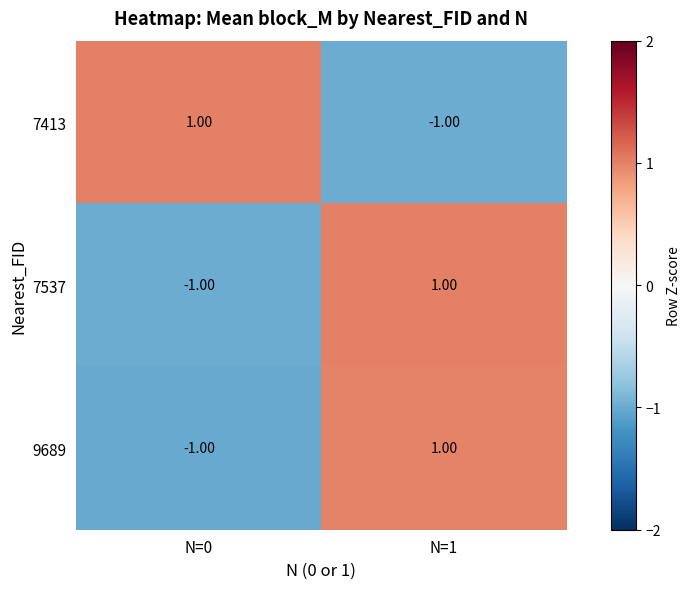

Reading left to right, transcribe all the data shown in this chart.

7413: N=0=1.0	N=1=-1.0
7537: N=0=-1.0	N=1=1.0
9689: N=0=-1.0	N=1=1.0